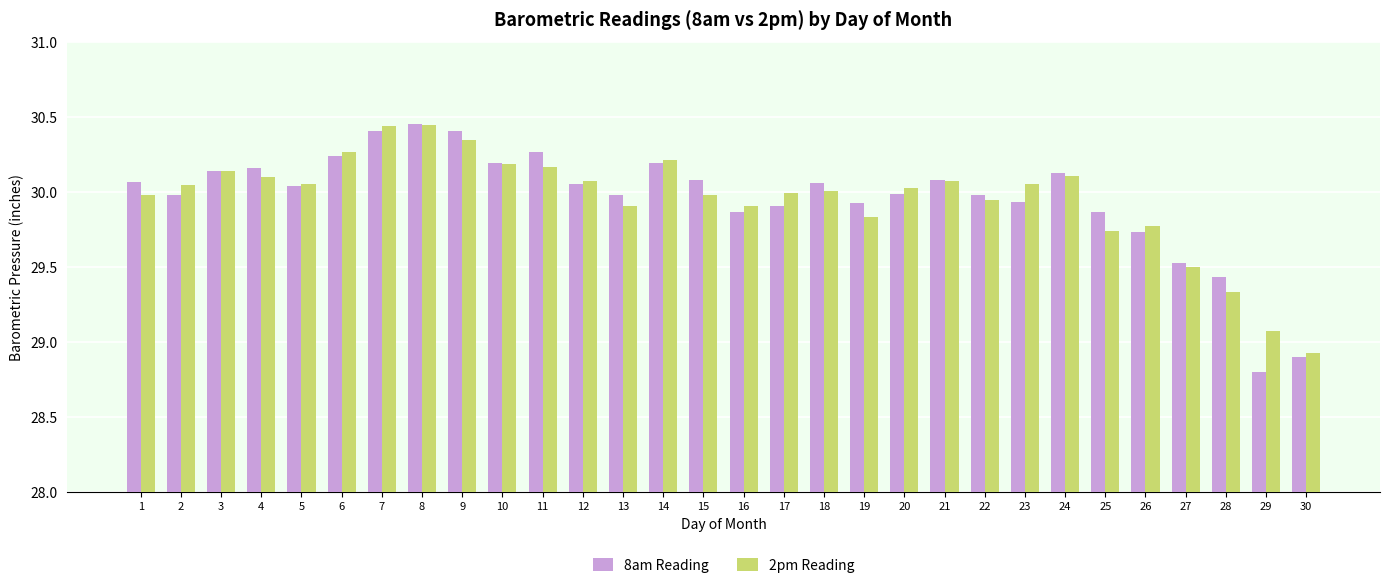

What is the smallest value displayed?

28.8